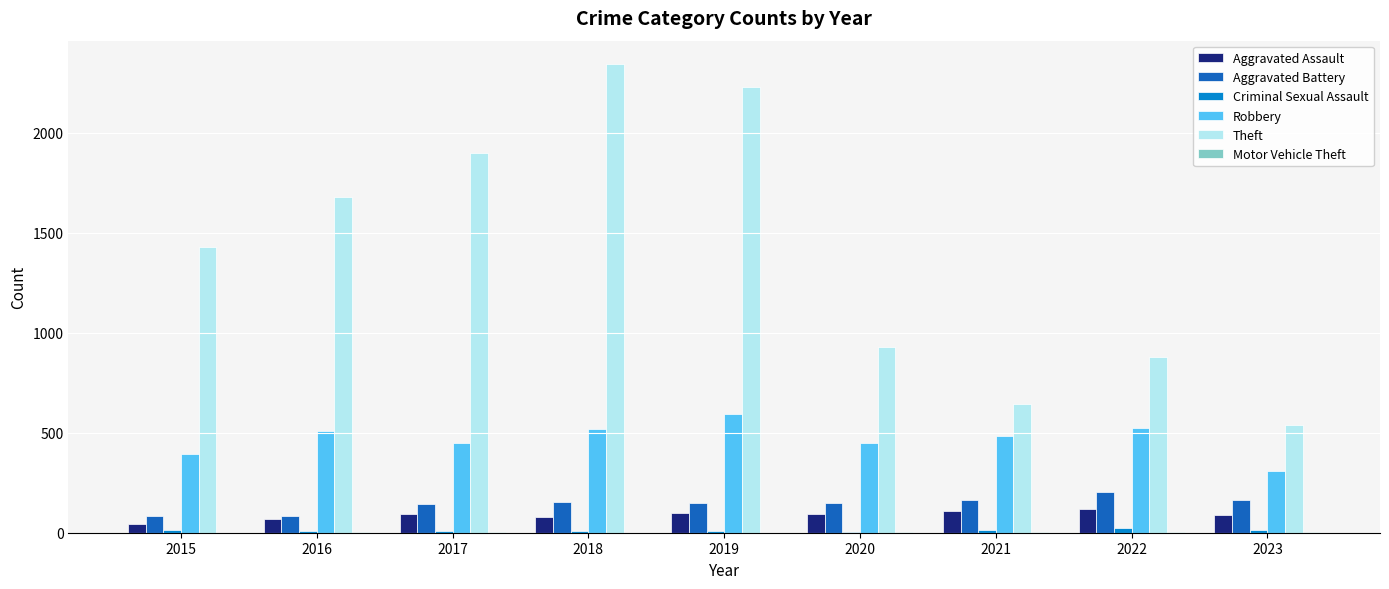

Count the number of data series in this chart.

6